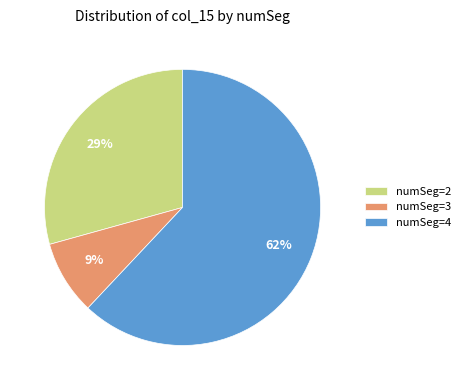

Which slice is the largest?

numSeg=4